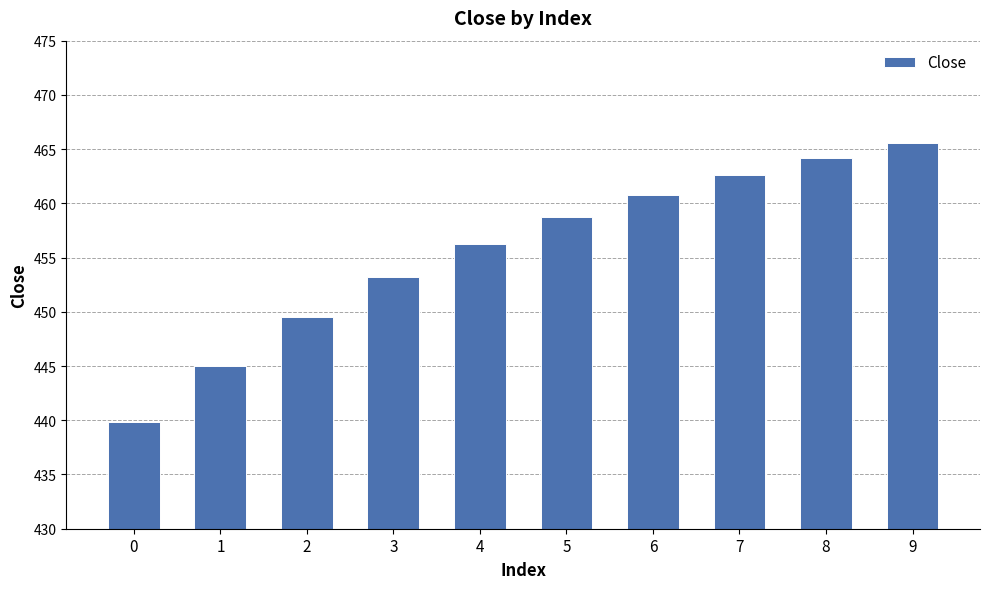

What is the greatest value displayed?

465.6